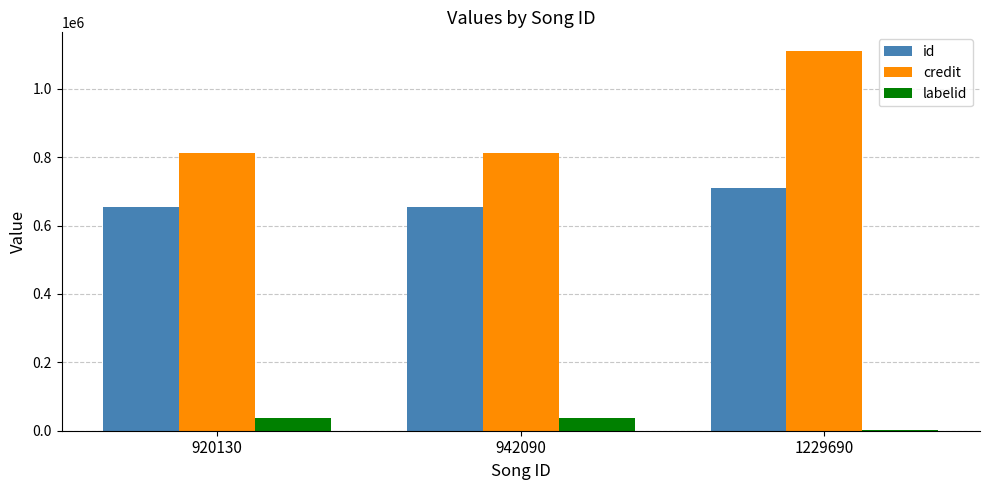

What is the greatest value displayed?

1109935